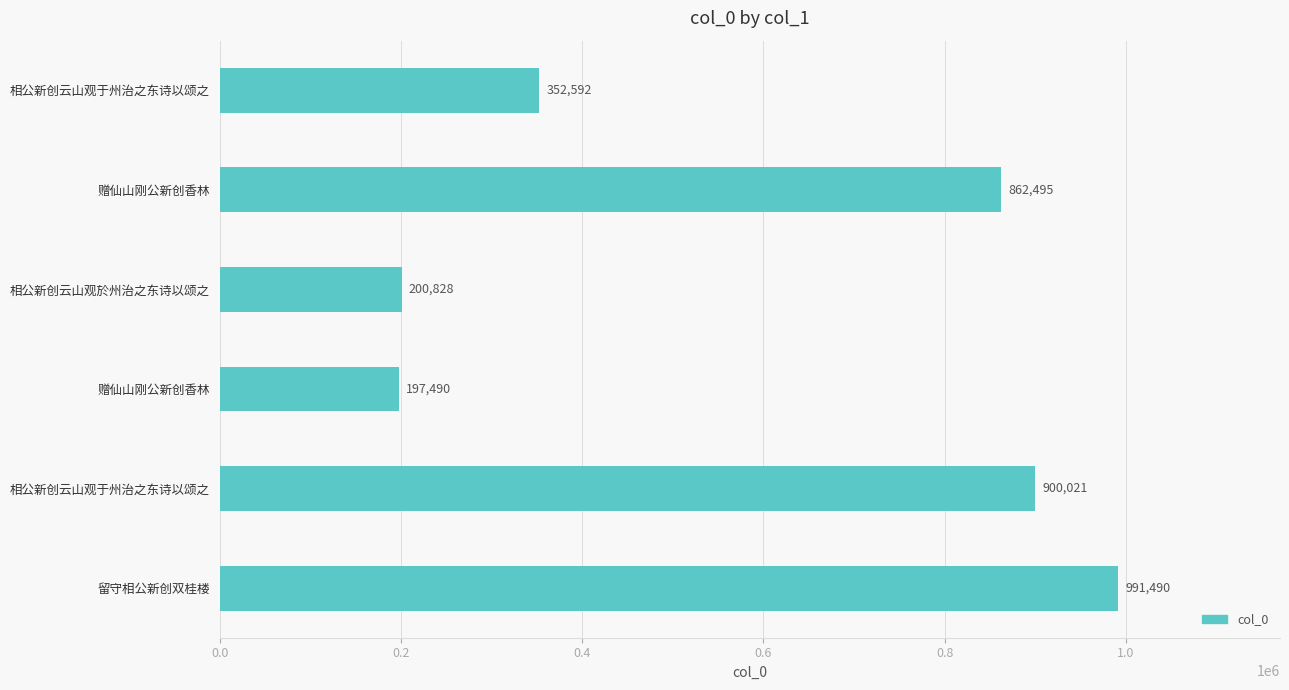

What is the difference between the maximum and second lowest values?

790662